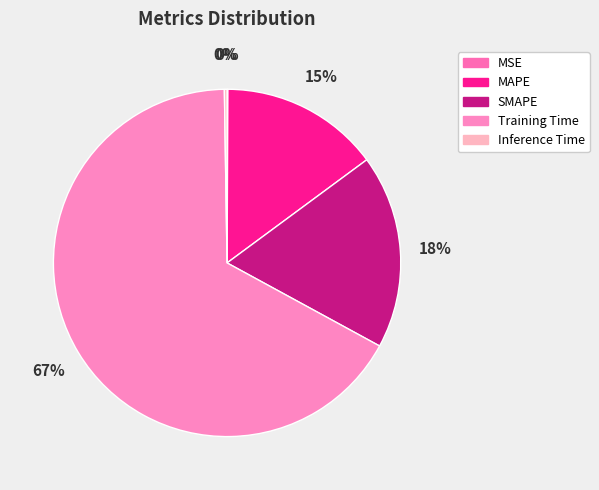

To the nearest percent, what is the combined percentage of Training Time and Inference Time?

67%